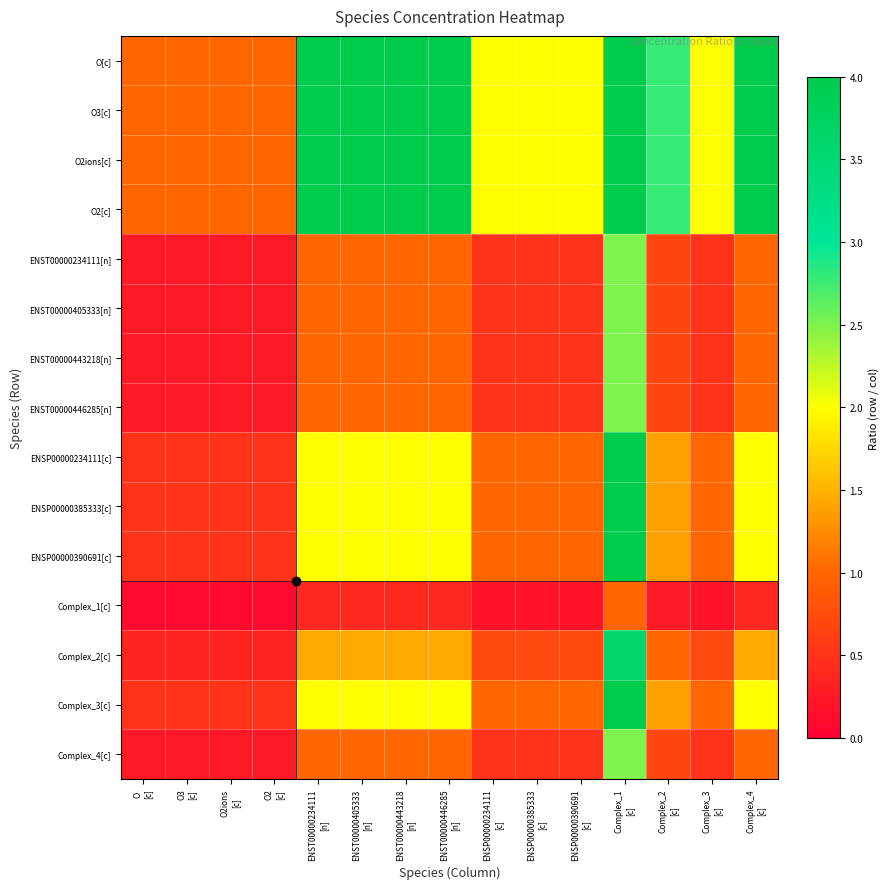

How many distinct data groups are displayed?

15